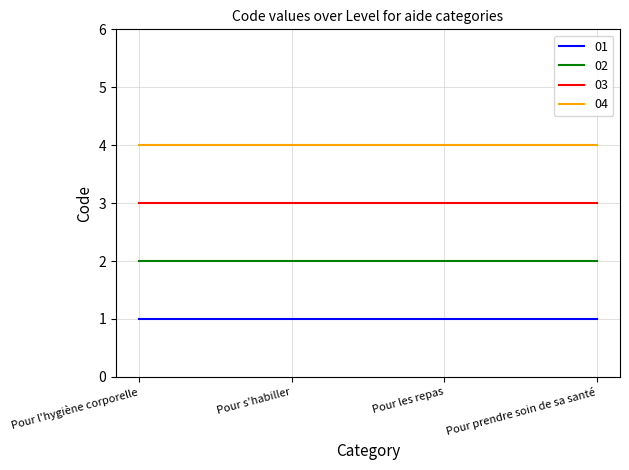

Reading left to right, extract all data points from this chart.

01: Pour l'hygiène corporelle=1	Pour s'habiller=1	Pour les repas=1	Pour prendre soin de sa santé=1
02: Pour l'hygiène corporelle=2	Pour s'habiller=2	Pour les repas=2	Pour prendre soin de sa santé=2
03: Pour l'hygiène corporelle=3	Pour s'habiller=3	Pour les repas=3	Pour prendre soin de sa santé=3
04: Pour l'hygiène corporelle=4	Pour s'habiller=4	Pour les repas=4	Pour prendre soin de sa santé=4